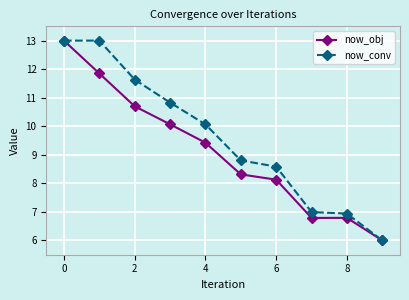

At how many categories does at least one series exceed 8?

7